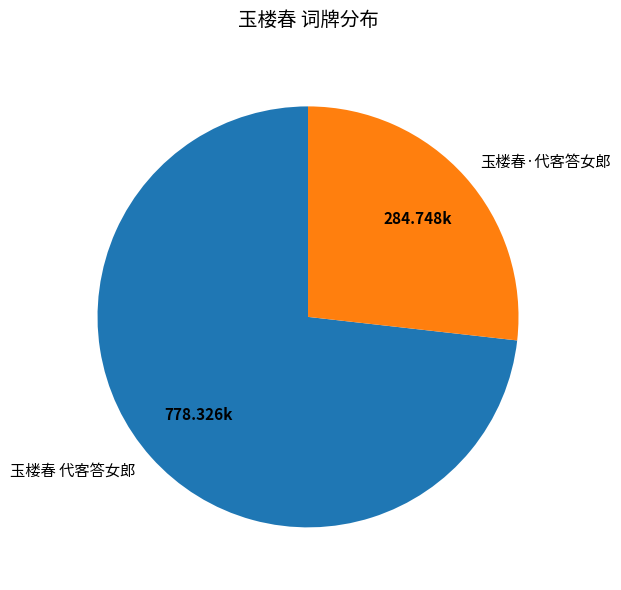

Rank the categories by value from lowest to highest.

玉楼春·代客答女郎, 玉楼春 代客答女郎